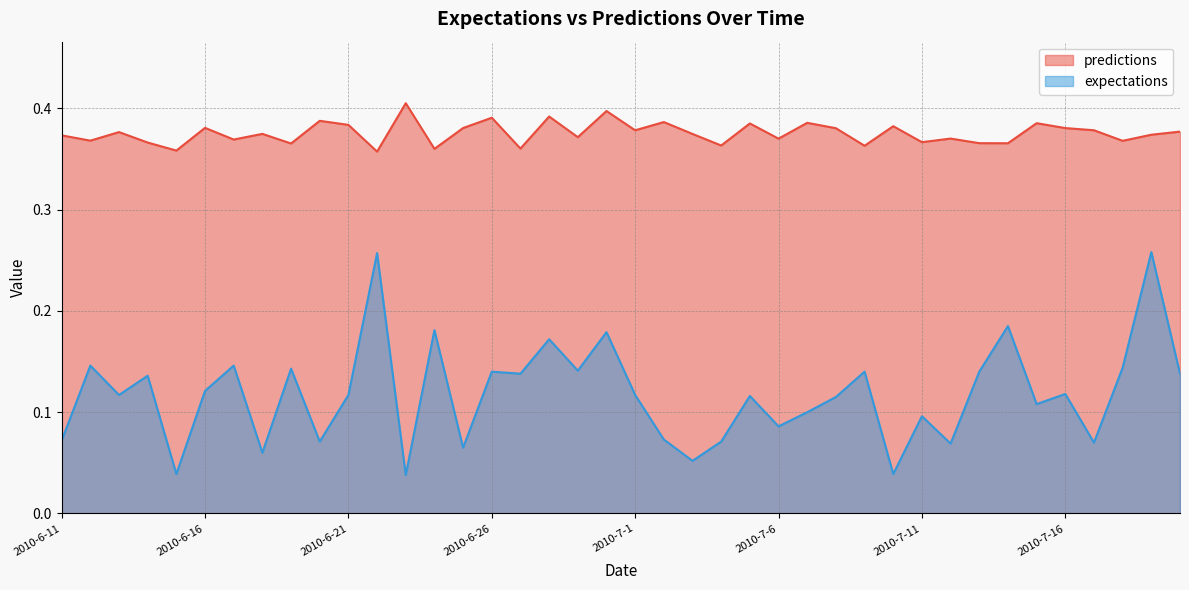

True or false: predictions and expectations intersect in this chart.

False